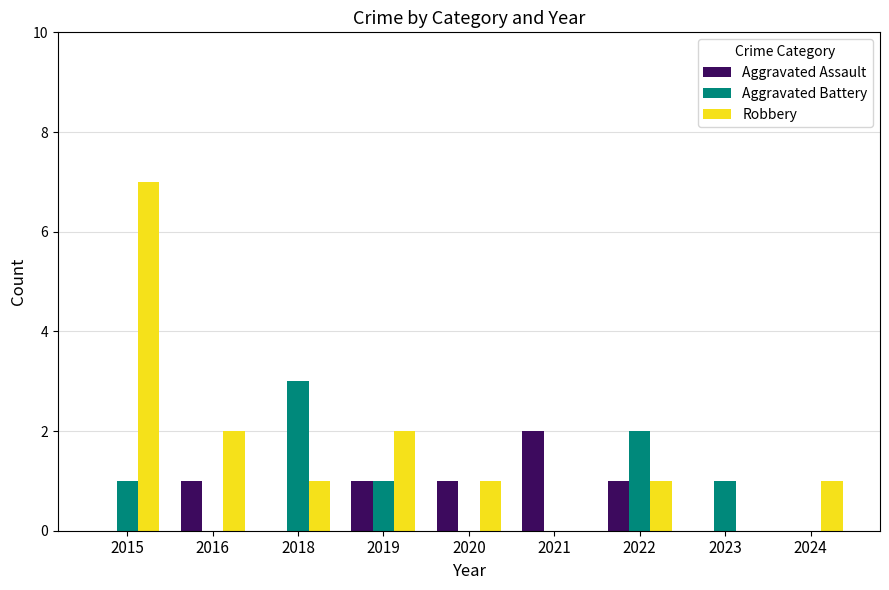

What is the total value across all series at 2022?

4